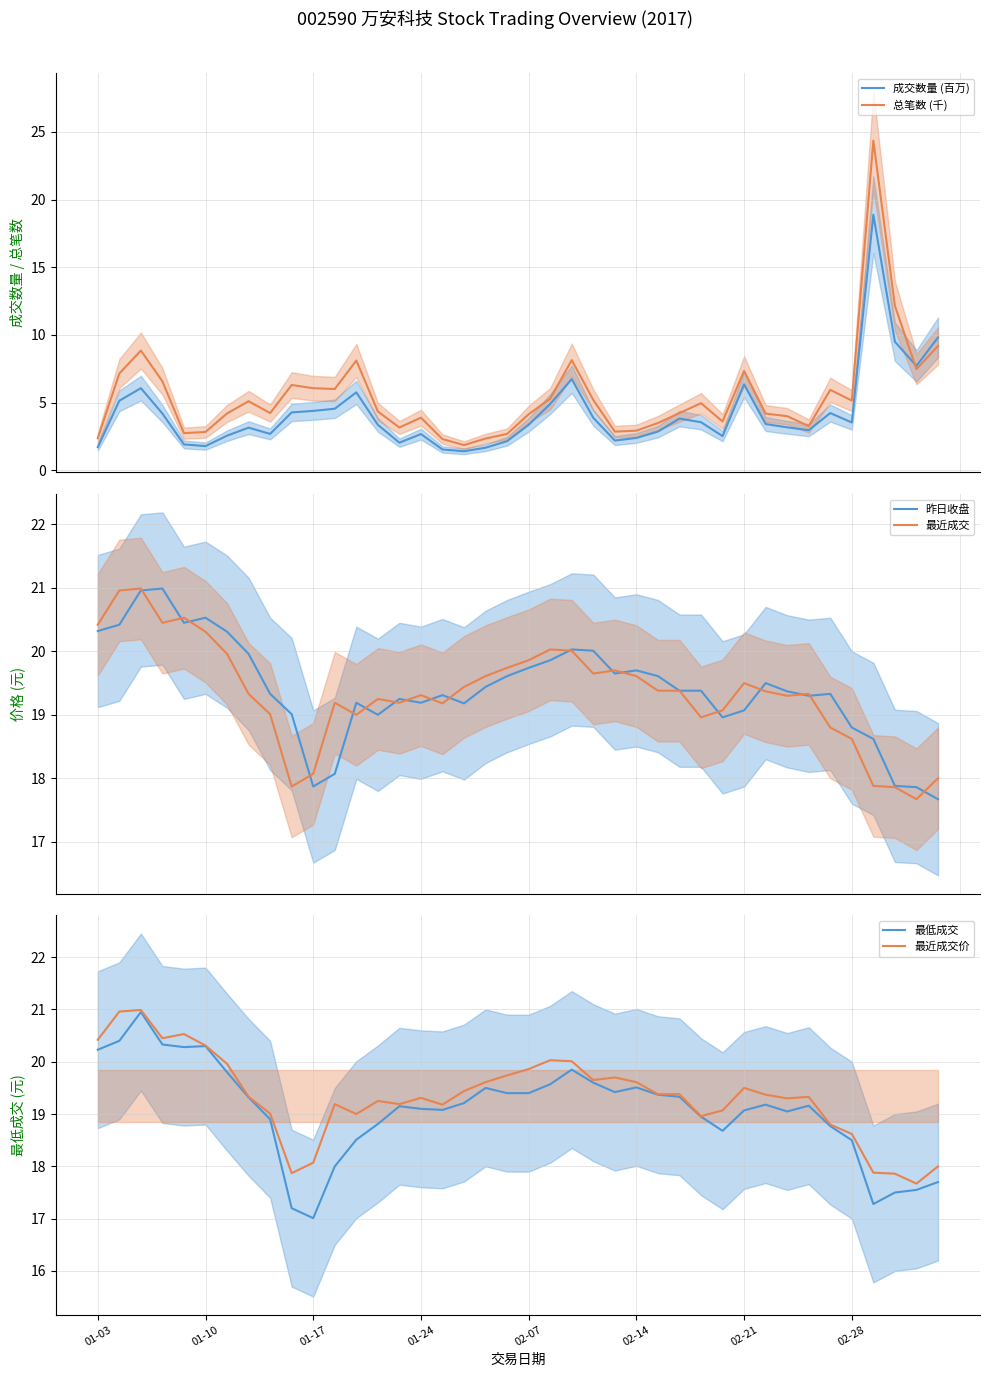

How many categories are shown in the chart?

40